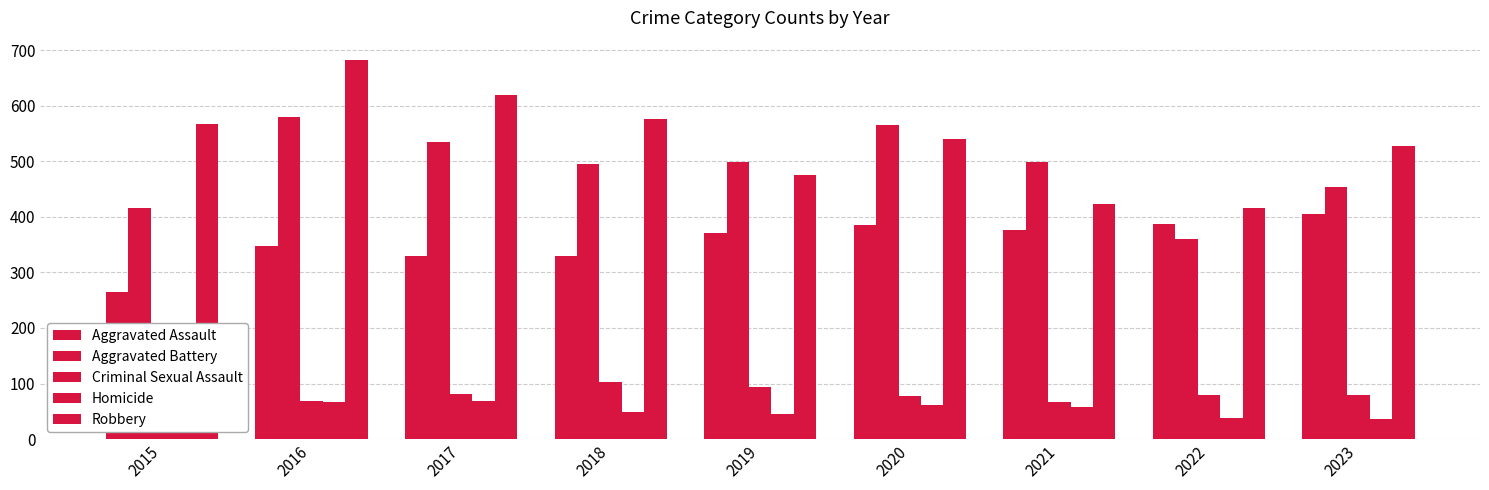

How many groups of bars are there?

9